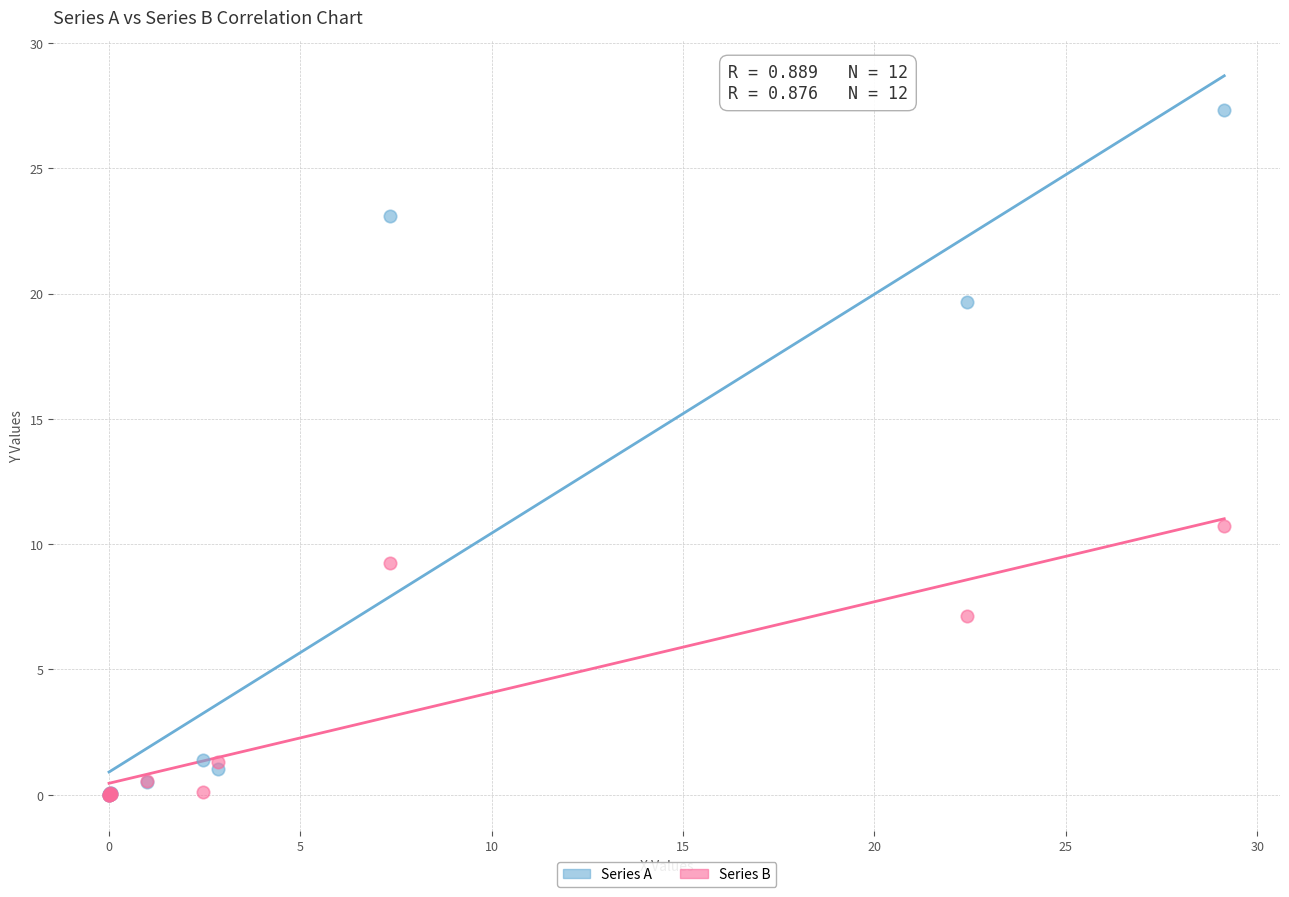

Which series has the widest spread of Y values?

Series A